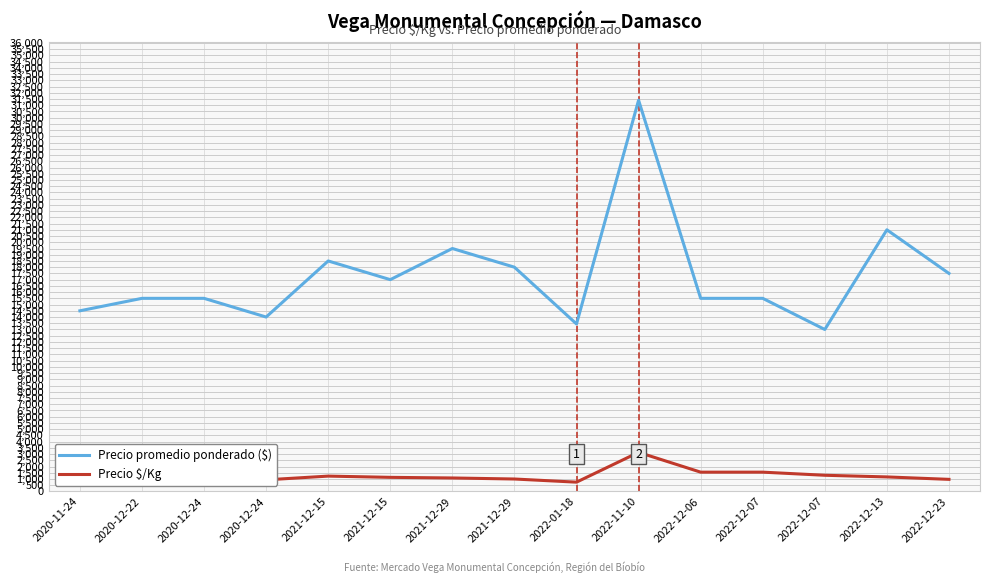

At which label does Precio promedio ponderado ($) reach its peak?

2022-11-10